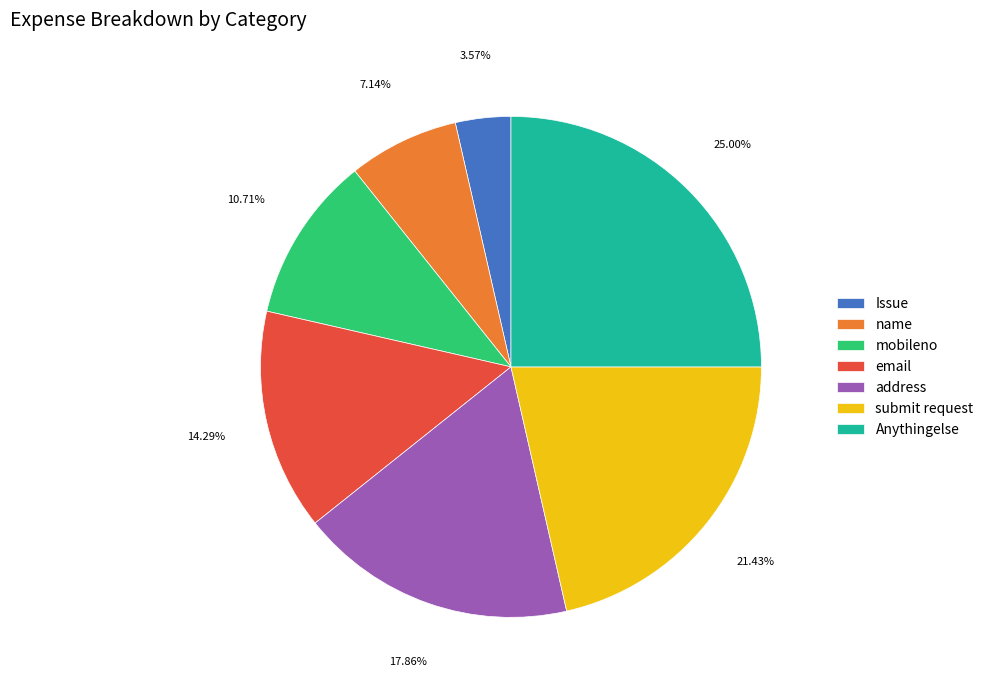

To the nearest percent, what is the difference between the largest and smallest slice percentages?

21%